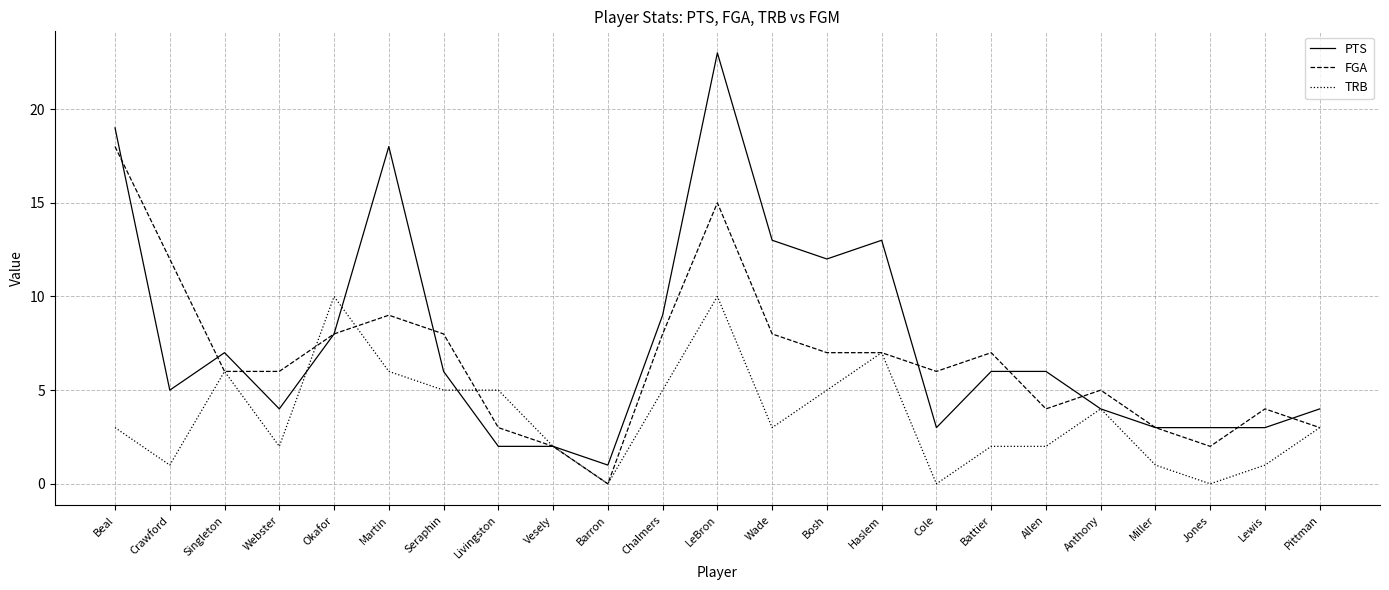

At which category does the chart reach its peak across all series?

LeBron